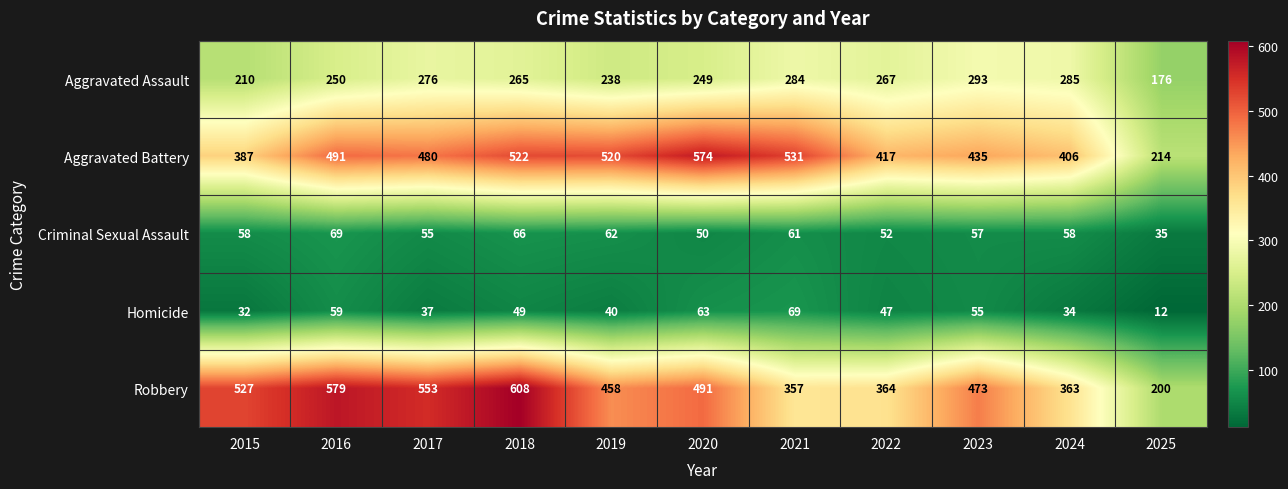

What is the total value across all series at 2015?

1214